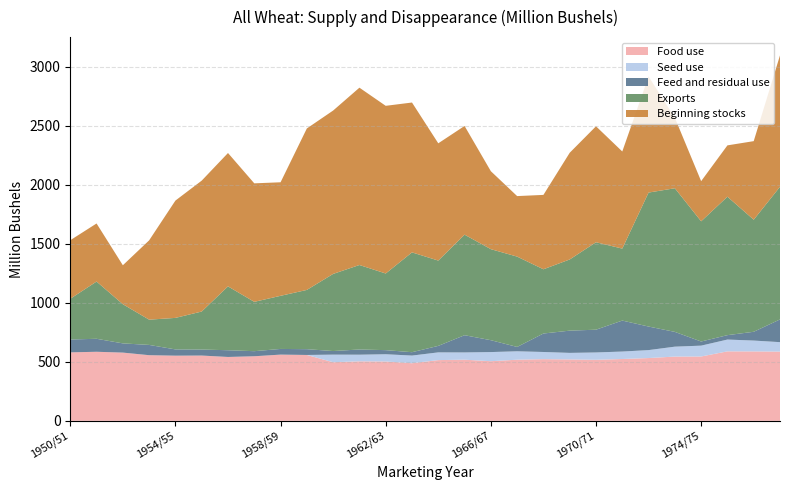

Reading left to right, list all the values displayed in this chart.

Food use: 1950/51=580.0	1951/52=585.0	1952/53=578.0	1953/54=556.0	1954/55=552.0	1955/56=553.0	1956/57=541.0	1957/58=547.0	1958/59=561.0	1959/60=558.0	1960/61=496.5	1961/62=504.0	1962/63=502.7	1963/64=487.9	1964/65=514.4	1965/66=517.9	1966/67=505.1	1967/68=517.8	1968/69=522.4	1969/70=520.1	1970/71=517.1	1971/72=523.7	1972/73=531.8	1973/74=544.3	1974/75=545.0	1975/76=588.5	1976/77=588.0	1977/78=586.5
Seed use: 1950/51=0.0	1951/52=0.0	1952/53=0.0	1953/54=0.0	1954/55=0.0	1955/56=0.0	1956/57=0.0	1957/58=0.0	1958/59=0.0	1959/60=0.0	1960/61=64.3	1961/62=56.3	1962/63=61.4	1963/64=64.9	1964/65=65.5	1965/66=61.5	1966/67=77.4	1967/68=71.3	1968/69=60.8	1969/70=55.5	1970/71=62.1	1971/72=63.2	1972/73=67.4	1973/74=84.0	1974/75=92.0	1975/76=100.0	1976/77=92.0	1977/78=80.0
Feed and residual use: 1950/51=109.0	1951/52=110.0	1952/53=78.0	1953/54=87.0	1954/55=53.0	1955/56=51.0	1956/57=57.0	1957/58=43.0	1958/59=48.0	1959/60=49.0	1960/61=30.3	1961/62=44.1	1962/63=34.7	1963/64=28.6	1964/65=55.0	1965/66=145.9	1966/67=100.5	1967/68=36.8	1968/69=156.5	1969/70=188.4	1970/71=192.8	1971/72=262.4	1972/73=199.5	1973/74=125.1	1974/75=34.9	1975/76=37.3	1976/77=74.3	1977/78=192.5
Exports: 1950/51=345.0	1951/52=485.0	1952/53=332.0	1953/54=214.0	1954/55=267.0	1955/56=322.0	1956/57=541.0	1957/58=418.0	1958/59=450.0	1959/60=502.0	1960/61=653.5	1961/62=715.7	1962/63=649.4	1963/64=845.6	1964/65=722.7	1965/66=851.8	1966/67=771.3	1967/68=765.3	1968/69=544.2	1969/70=603.0	1970/71=740.8	1971/72=609.8	1972/73=1135.1	1973/74=1217.0	1974/75=1018.5	1975/76=1172.9	1976/77=949.5	1977/78=1123.9
Beginning stocks: 1950/51=496.0	1951/52=492.0	1952/53=330.0	1953/54=672.0	1954/55=994.0	1955/56=1109.0	1956/57=1130.0	1957/58=1004.0	1958/59=962.0	1959/60=1368.0	1960/61=1384.2	1961/62=1502.4	1962/63=1420.6	1963/64=1269.7	1964/65=993.5	1965/66=921.1	1966/67=660.5	1967/68=512.8	1968/69=630.2	1969/70=904.0	1970/71=982.6	1971/72=822.8	1972/73=983.4	1973/74=597.1	1974/75=340.1	1975/76=435.0	1976/77=665.6	1977/78=1113.2